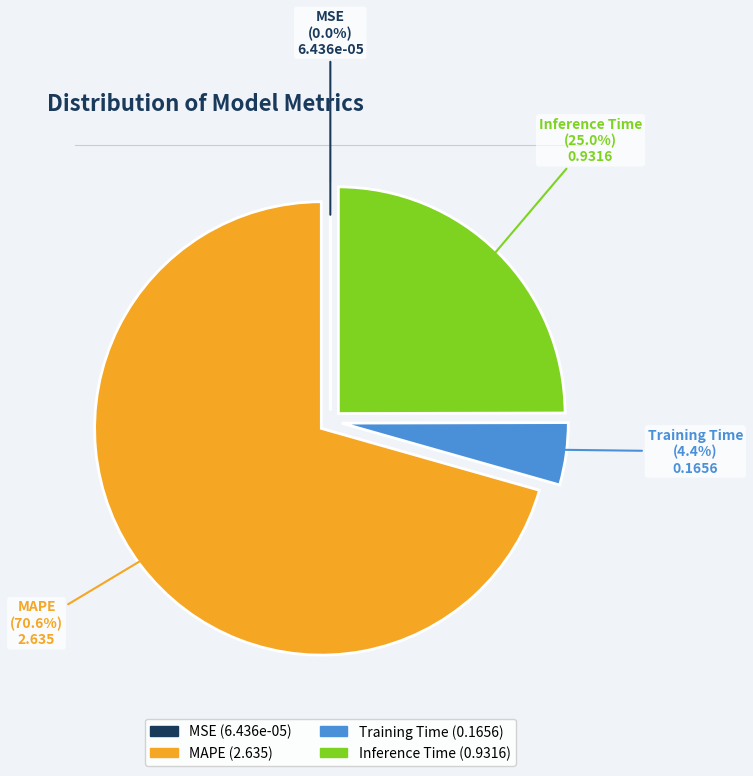

Which slice is the largest?

MAPE